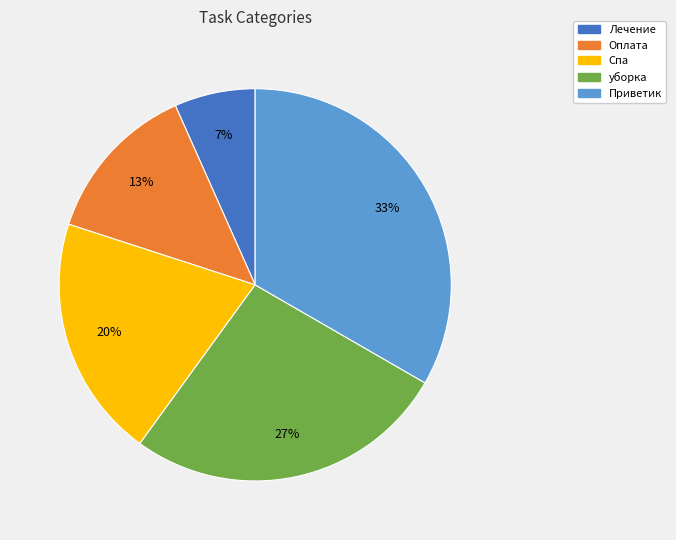

How many segments does this pie chart have?

5